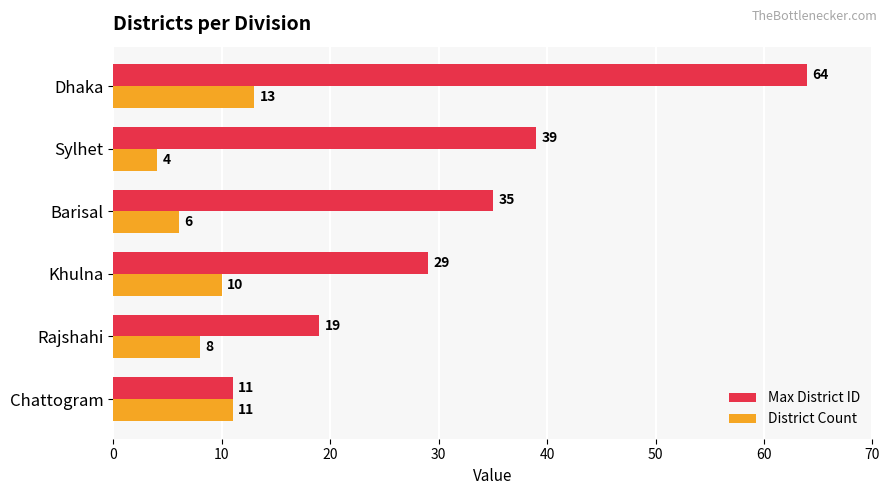

What is the difference between the second highest and minimum values in the Max District ID series?

28